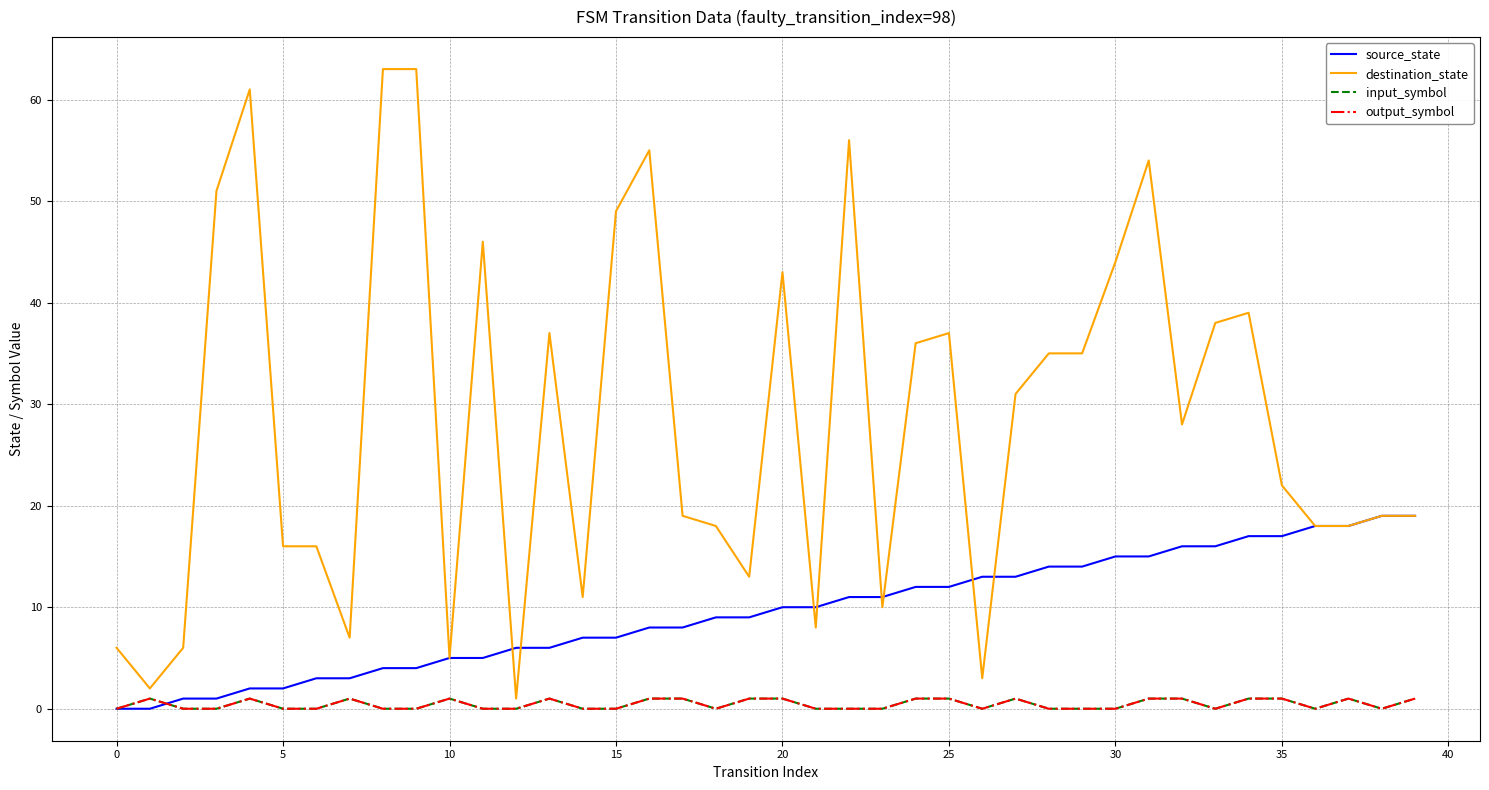

Does the chart display data point markers on the line(s)?

No